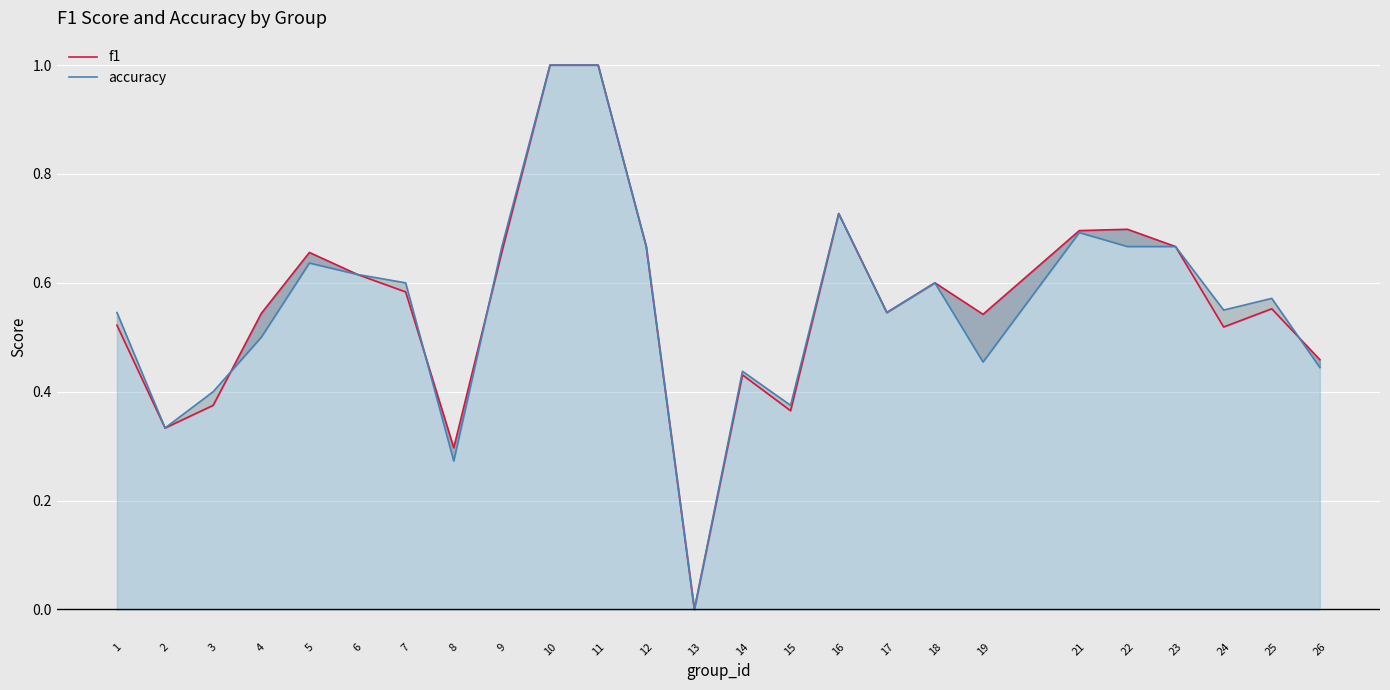

Is it true that f1 equals 0.1 at 7?

False